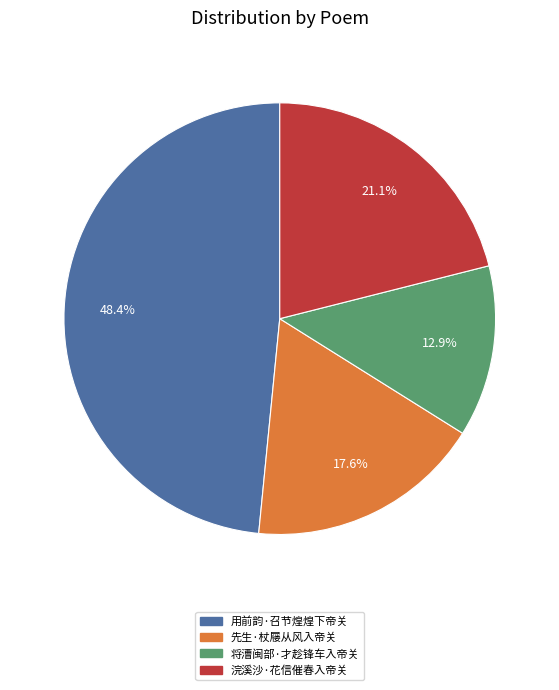

Is it true that 先生·杖屦从风入帝关 is 18% of the pie?

True